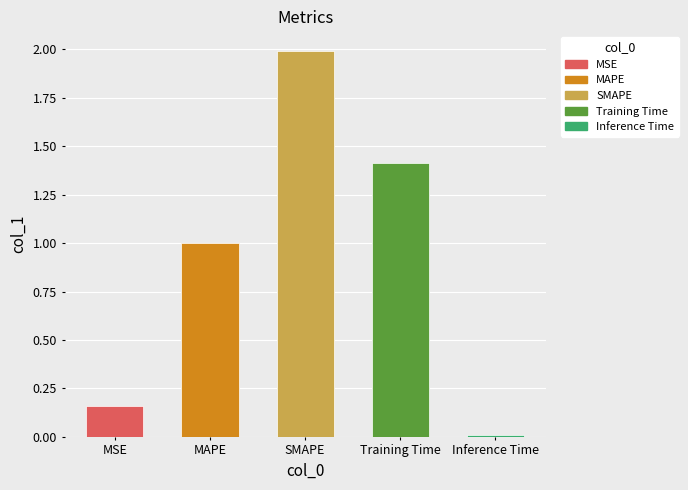

What is the value of the 1st bar from the left?

0.2